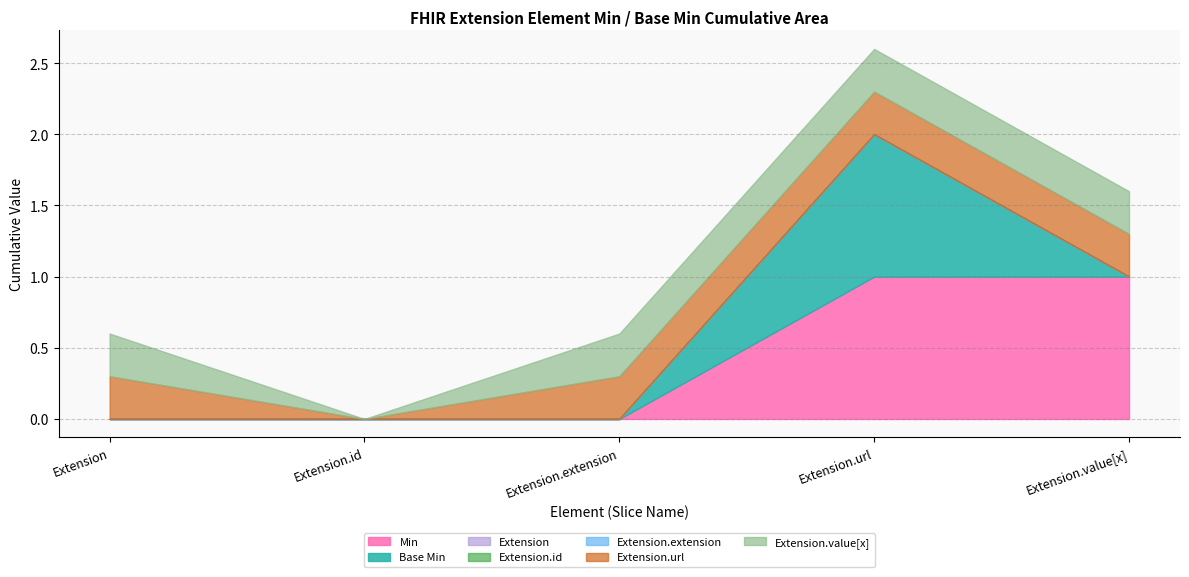

Where is Extension.extension nearest to the value 0?

Extension